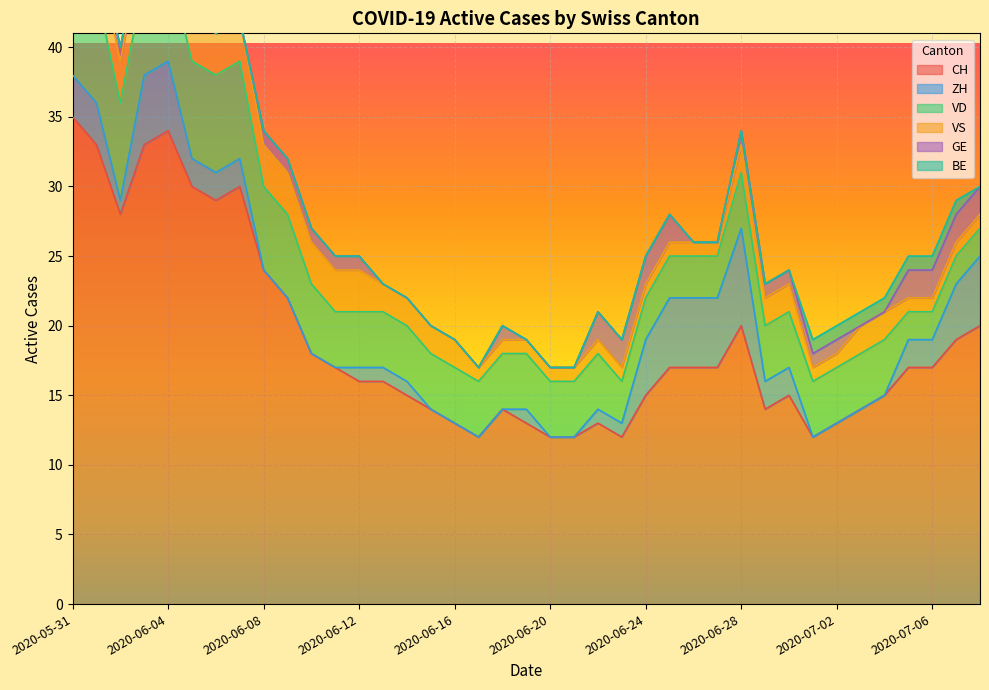

What are all the series names shown in the legend?

CH, ZH, VD, VS, GE, BE